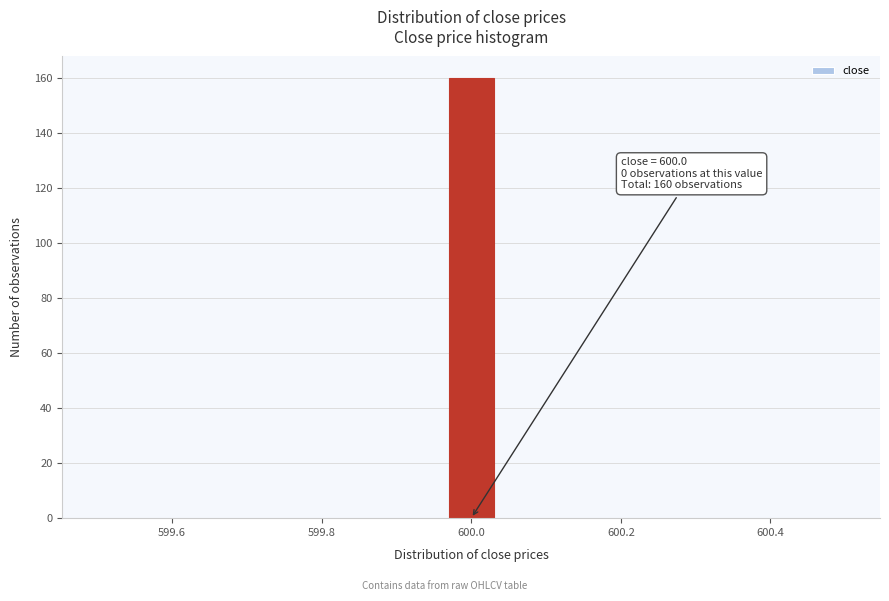

Around what value on the x-axis is the tallest bar? Give the approximate position of its centre, as read against the axis.

600.00